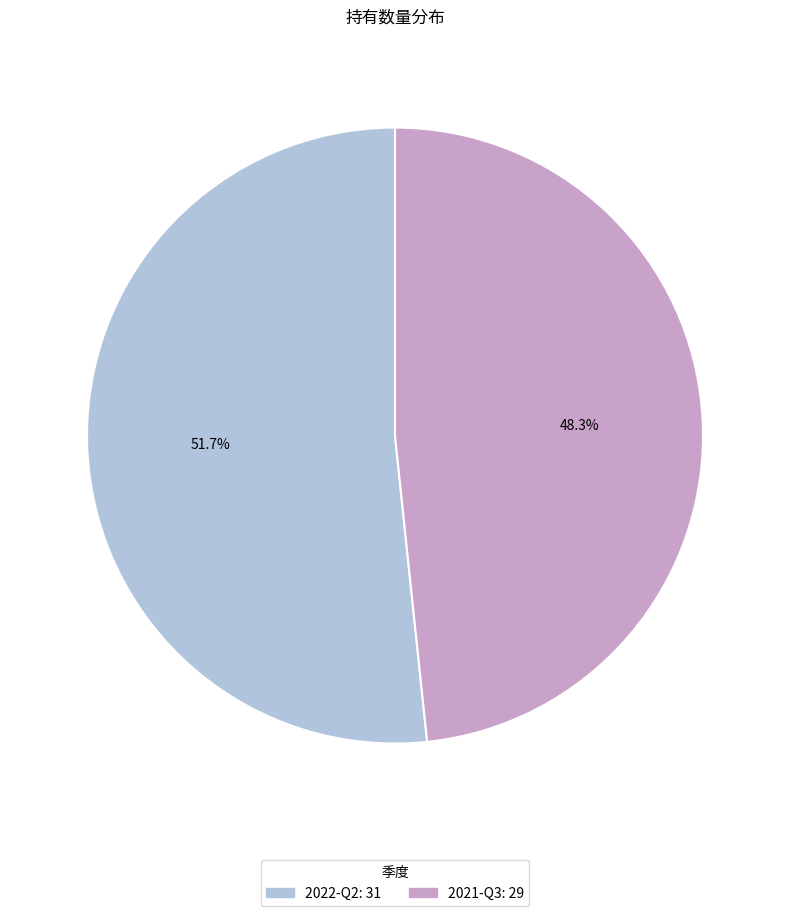

What percentage is the 2022-Q2 slice, to the nearest percent?

52%